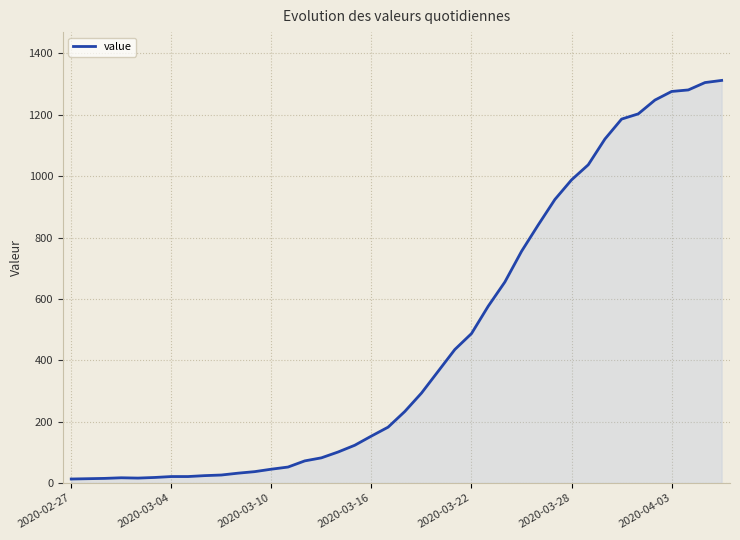

What is the greatest value displayed?

1312